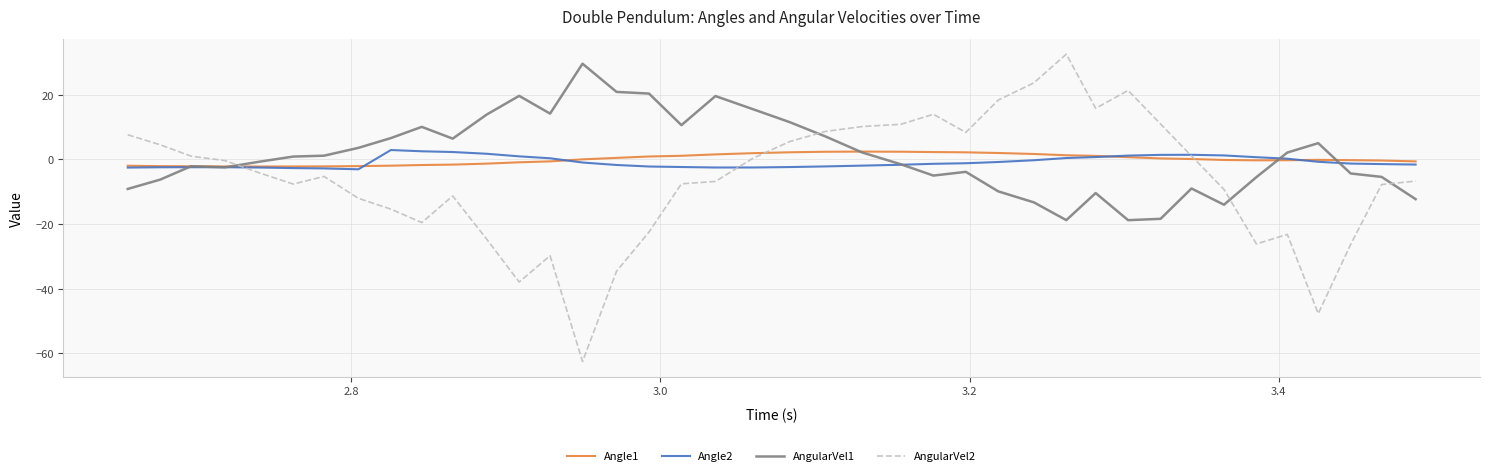

What are all the series names shown in the legend?

Angle1, Angle2, AngularVel1, AngularVel2